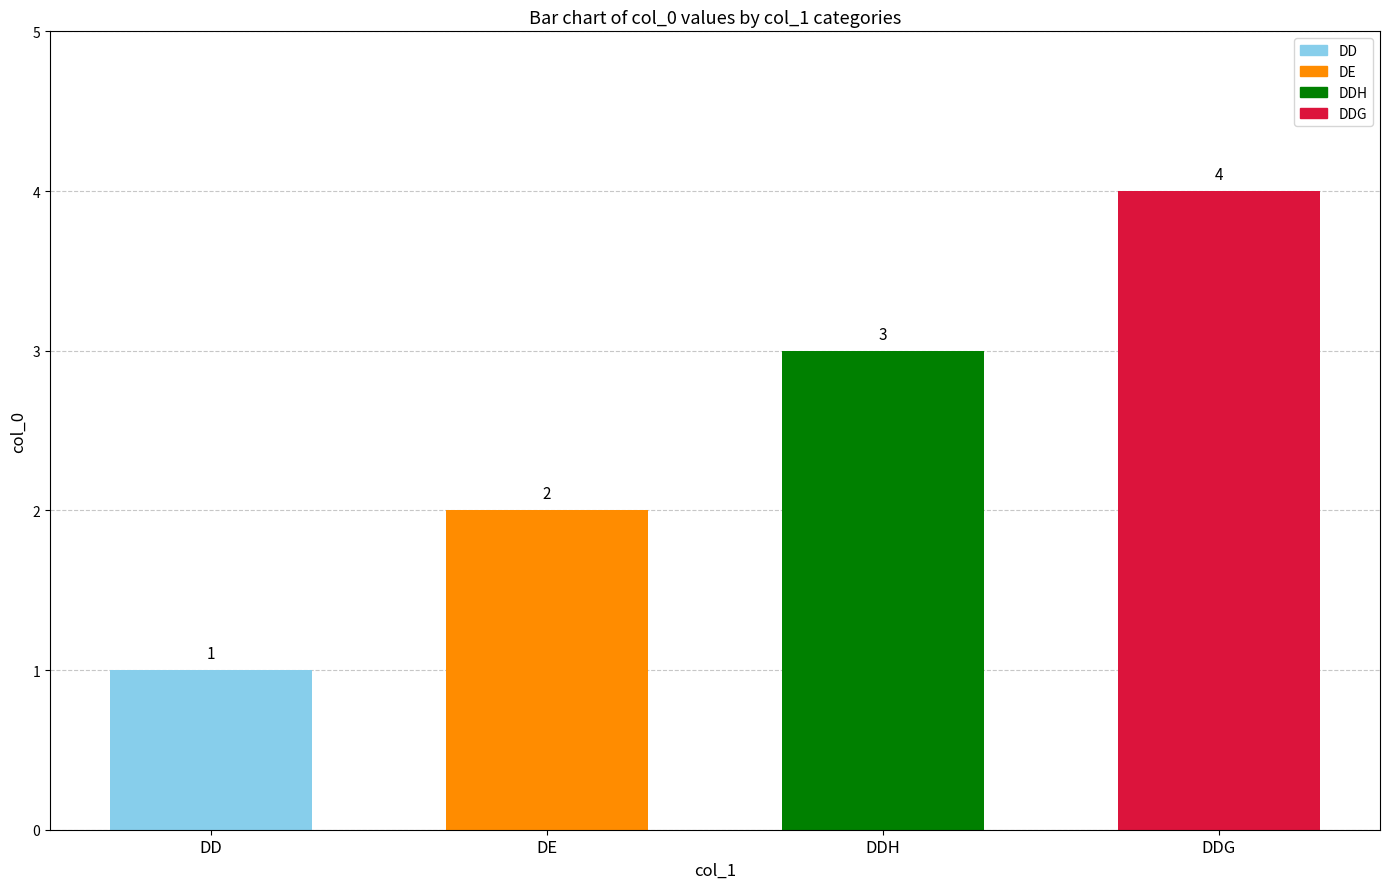

Is it true that the value at DD is 0?

False